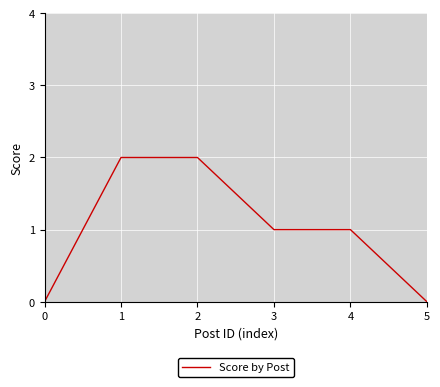

Where does the data first go above 1?

1